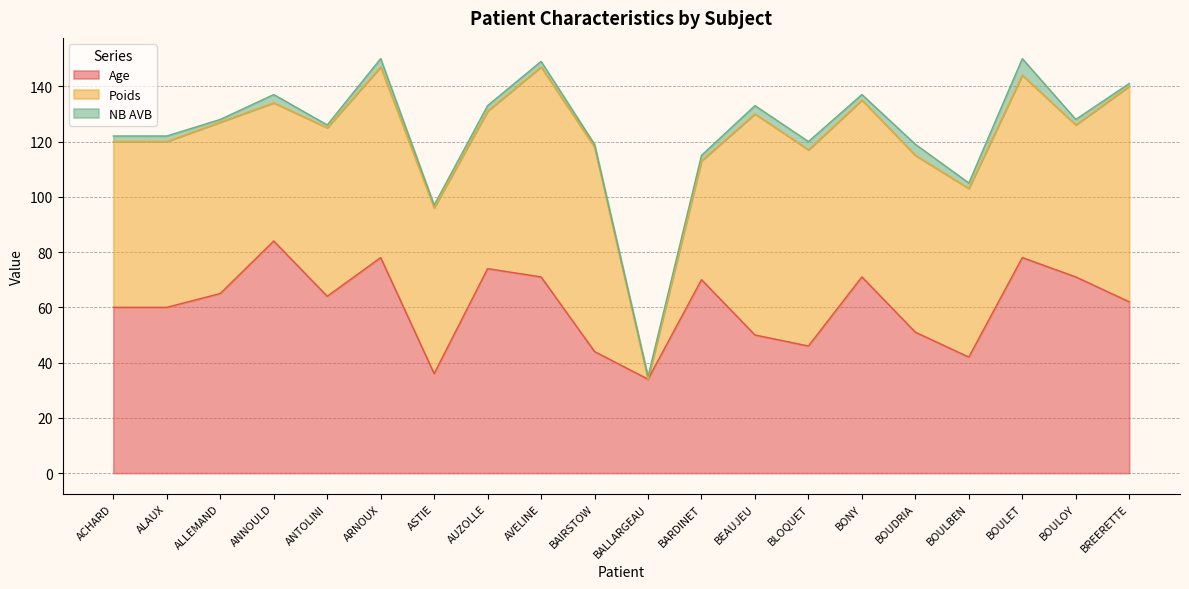

How many values in the NB AVB series exceed 2?

6